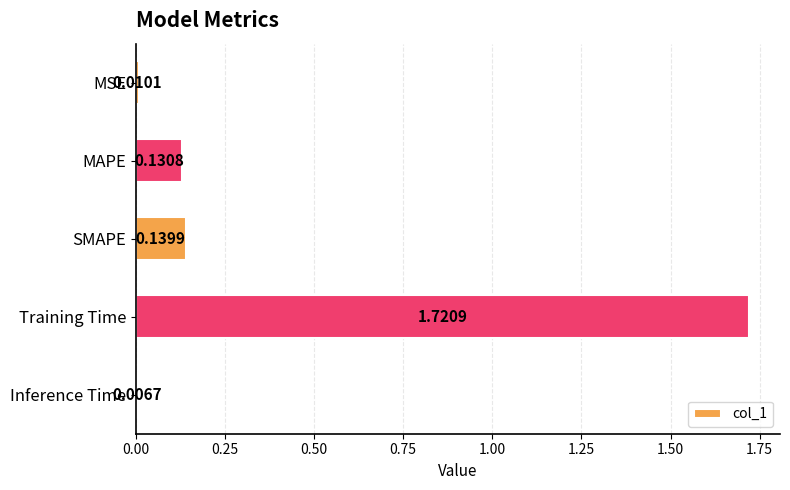

Which category has the lowest value across all series?

Inference Time